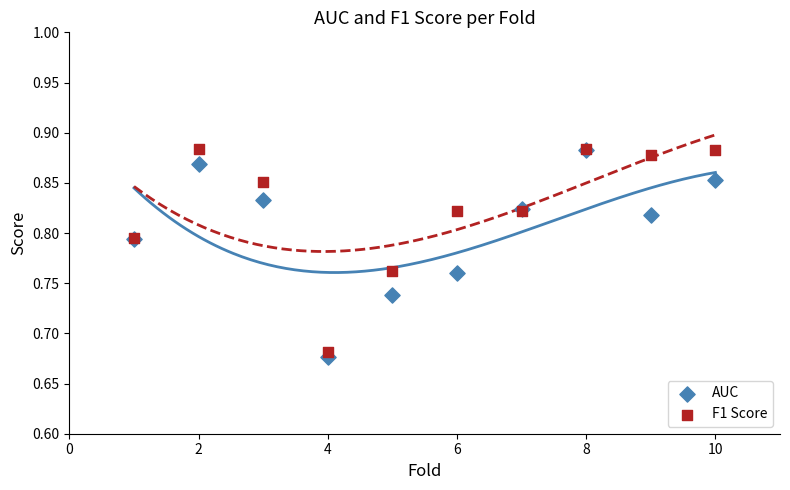

What are all the series names shown in the legend?

AUC, F1 Score